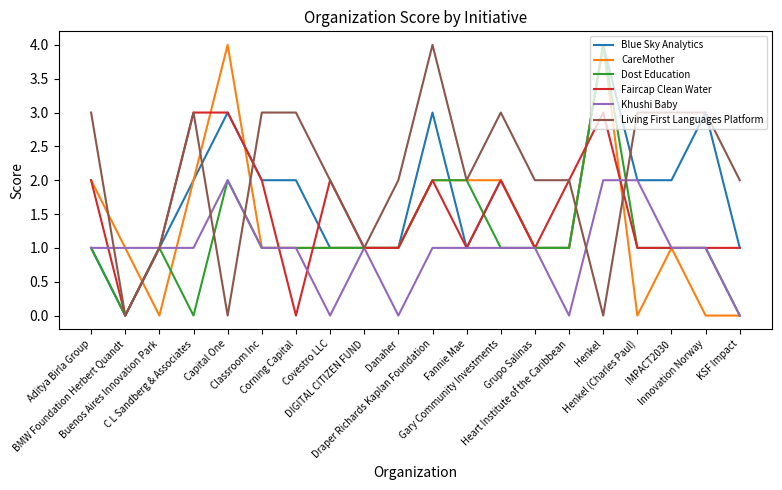

What are all the series names shown in the legend?

Blue Sky Analytics, CareMother, Dost Education, Faircap Clean Water, Khushi Baby, Living First Languages Platform